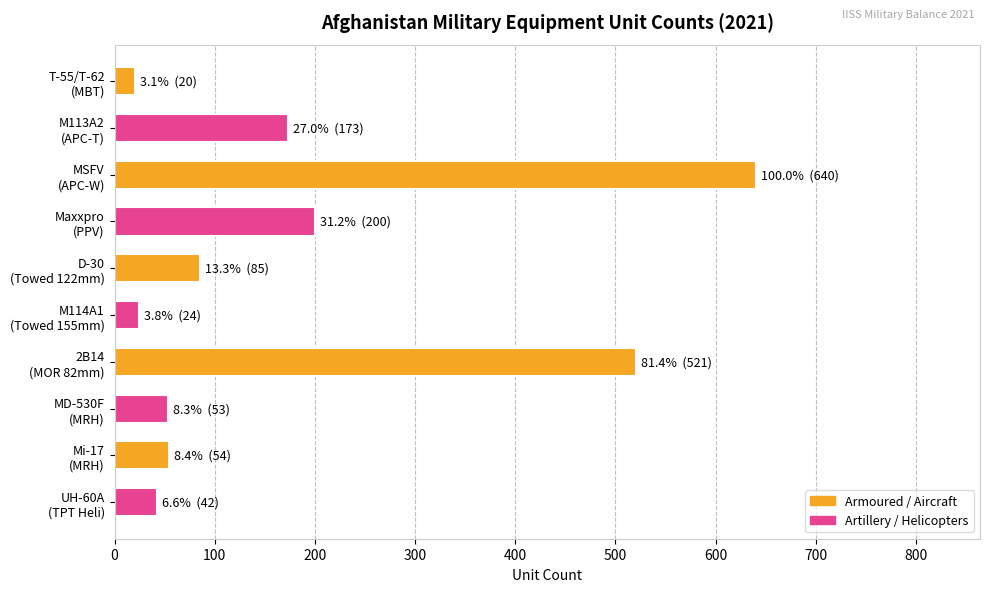

What is the maximum value shown in the chart?

640